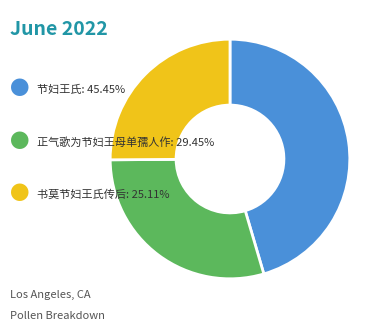

Is there any slice that represents more than half of the pie?

No